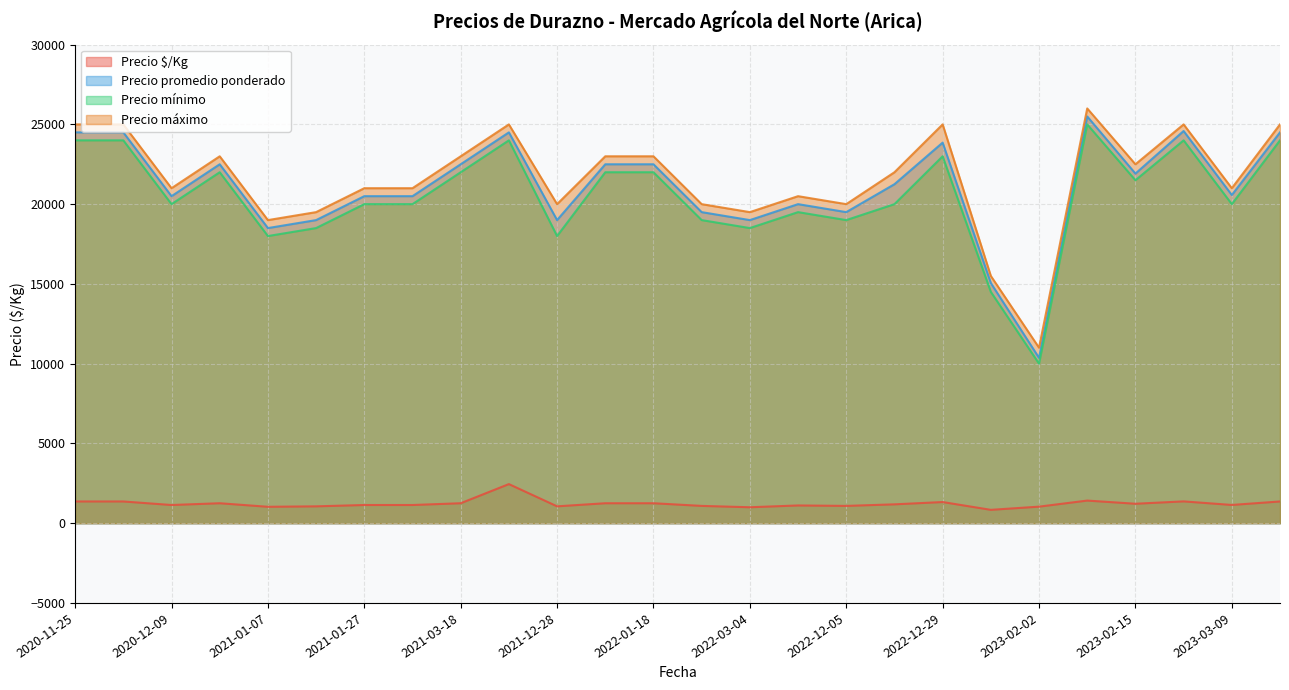

What is the difference between the maximum and minimum values in the Precio mínimo series?

15000.0